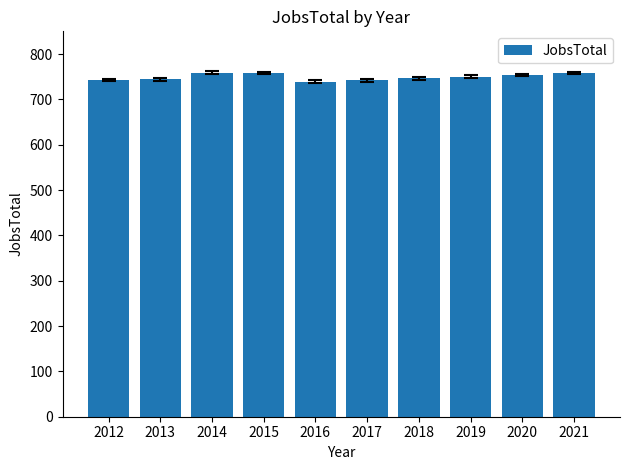

What is the smallest value displayed?

739